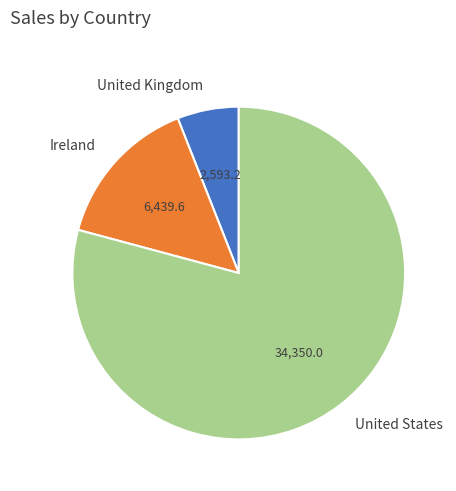

Which slice is the smallest?

United Kingdom